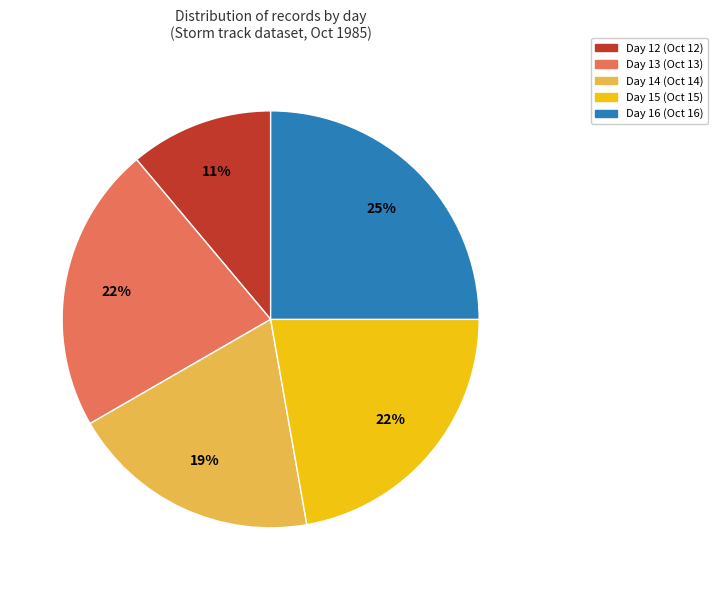

To the nearest percent, what is the difference between the largest and smallest slice percentages?

14%